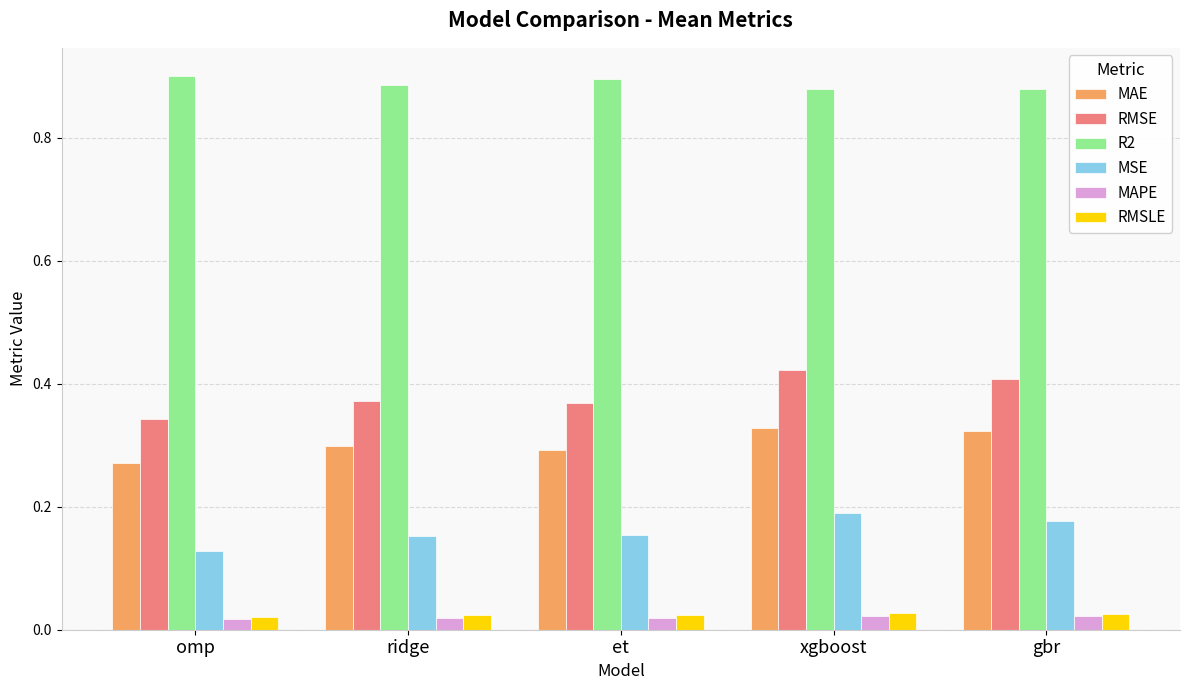

Count the RMSE values in the range 0 to 1.

5